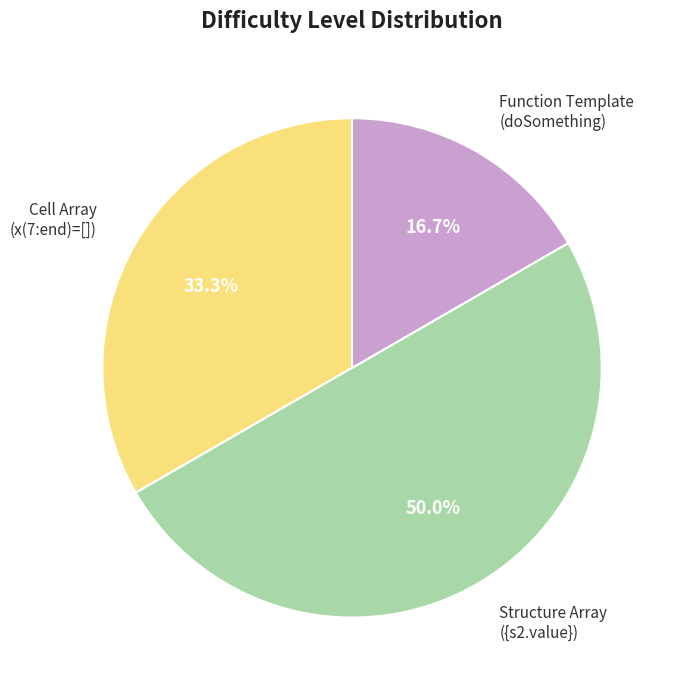

Is Cell Array (x(7:end)=[]) the majority of the pie?

No